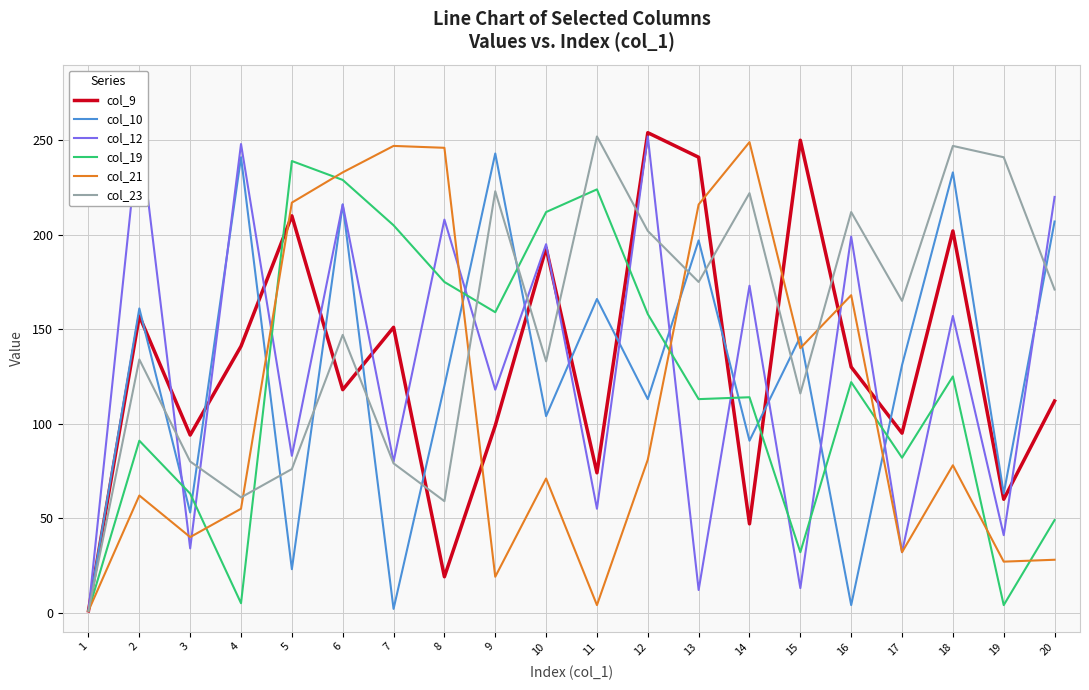

Which label corresponds to the largest value in the chart?

2